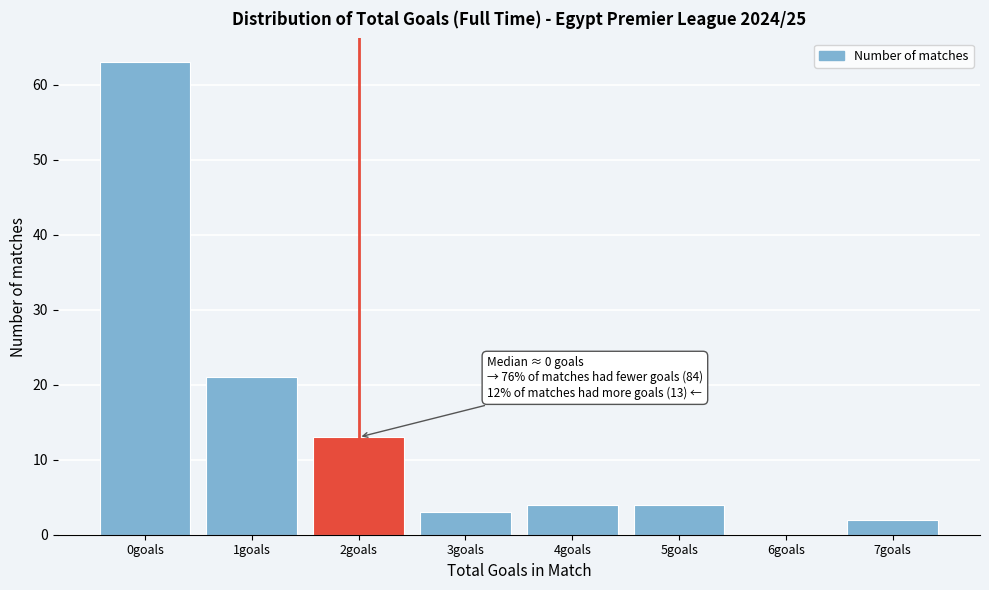

Reading right to left, what are all the values shown in this chart?

7goals=2	6goals=0	5goals=4	4goals=4	3goals=3	2goals=13	1goals=21	0goals=63